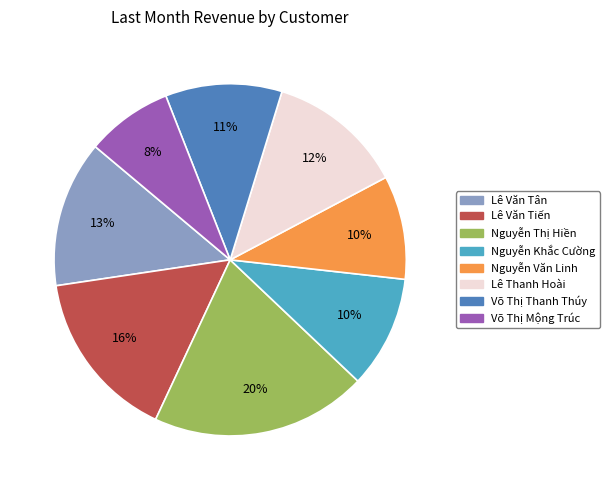

Is Nguyễn Thị Hiền the majority of the pie?

No